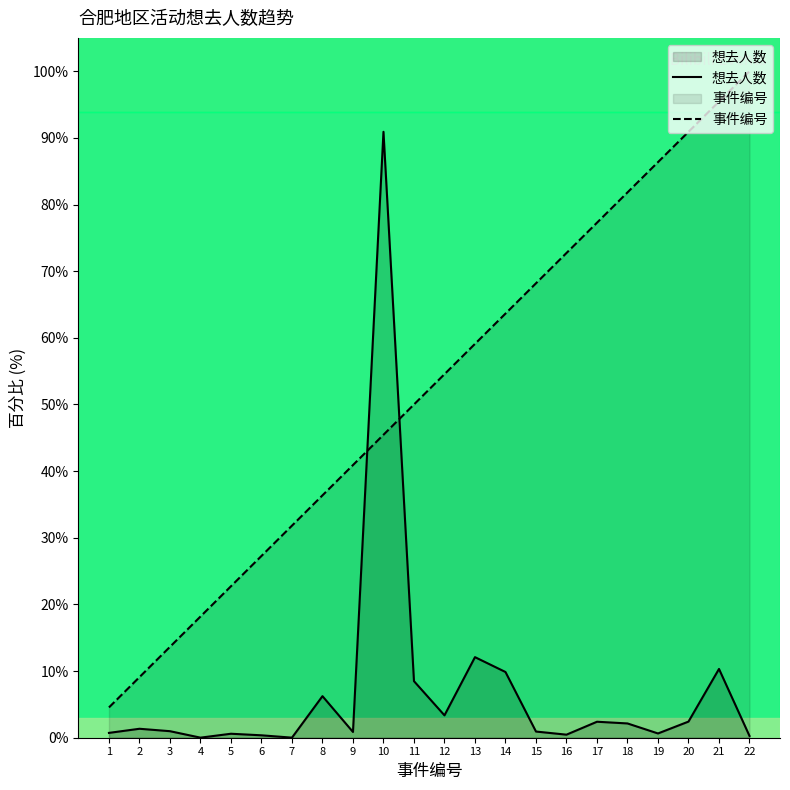

True or false: 想去人数 has a value of 4.7 at 12.

False